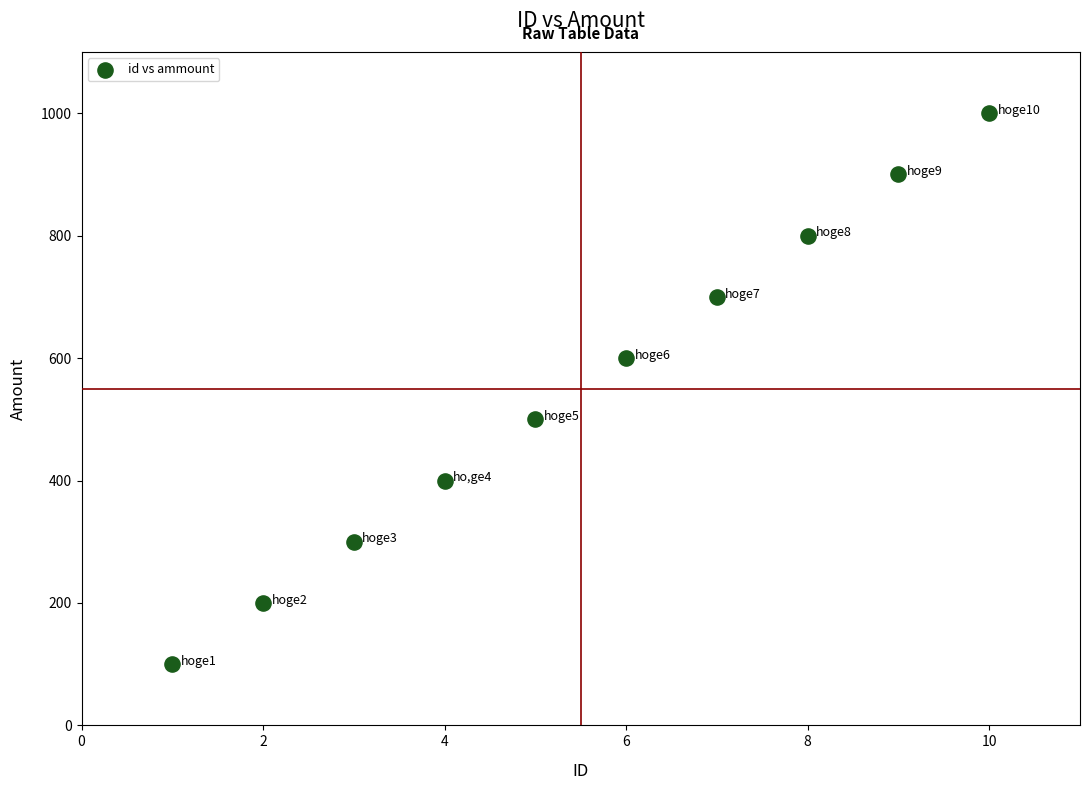

What is the range of X values (max minus min)?

9